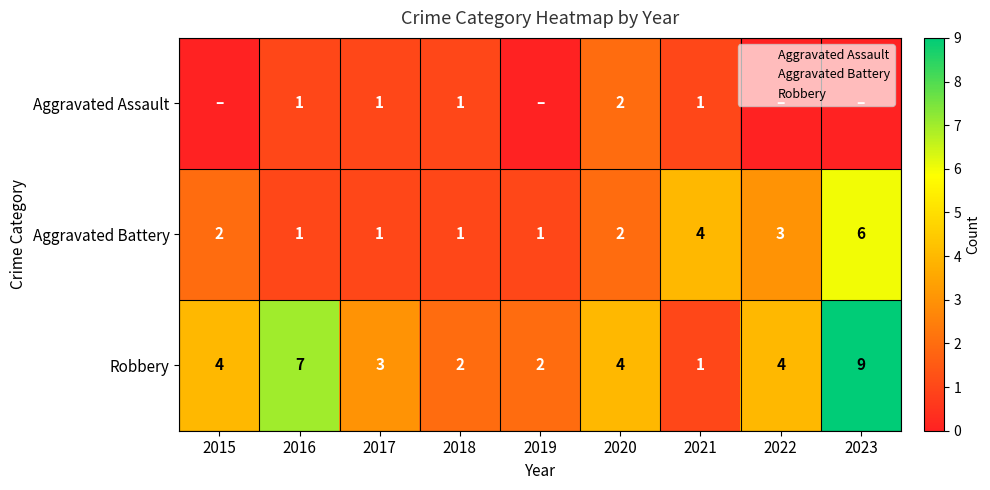

Count the Robbery values in the range 2 to 4.

6